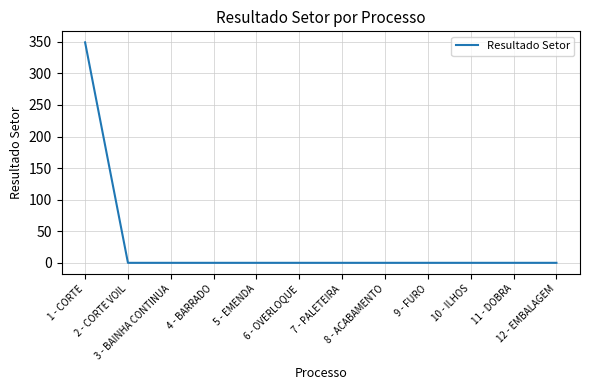

What is the difference between the maximum and minimum values?

349.2